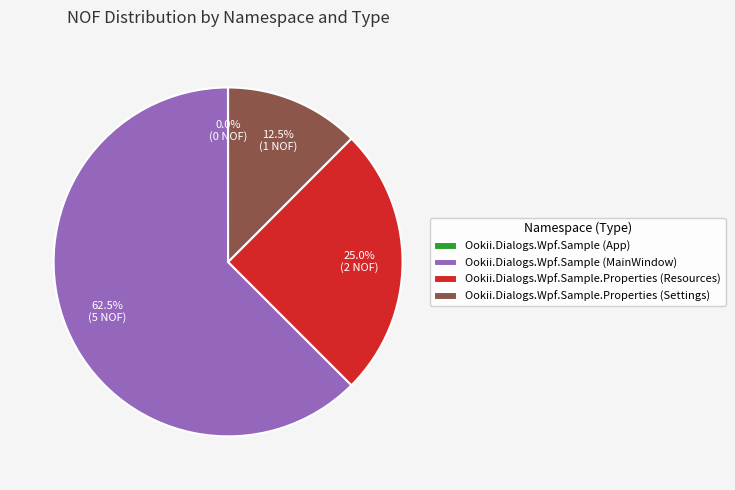

Is there any slice that represents more than half of the pie?

Yes